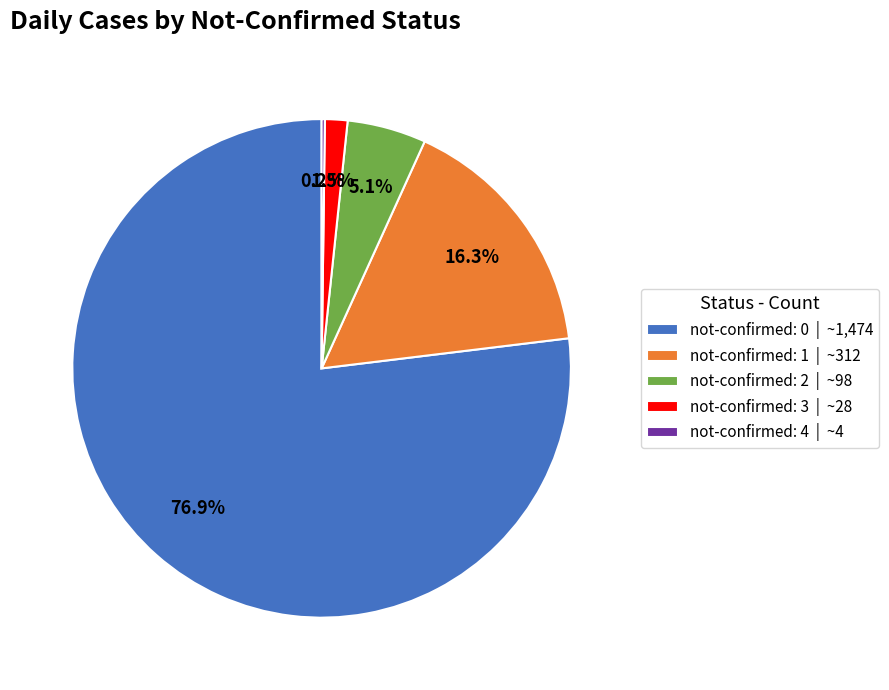

Does any single category account for the majority?

Yes